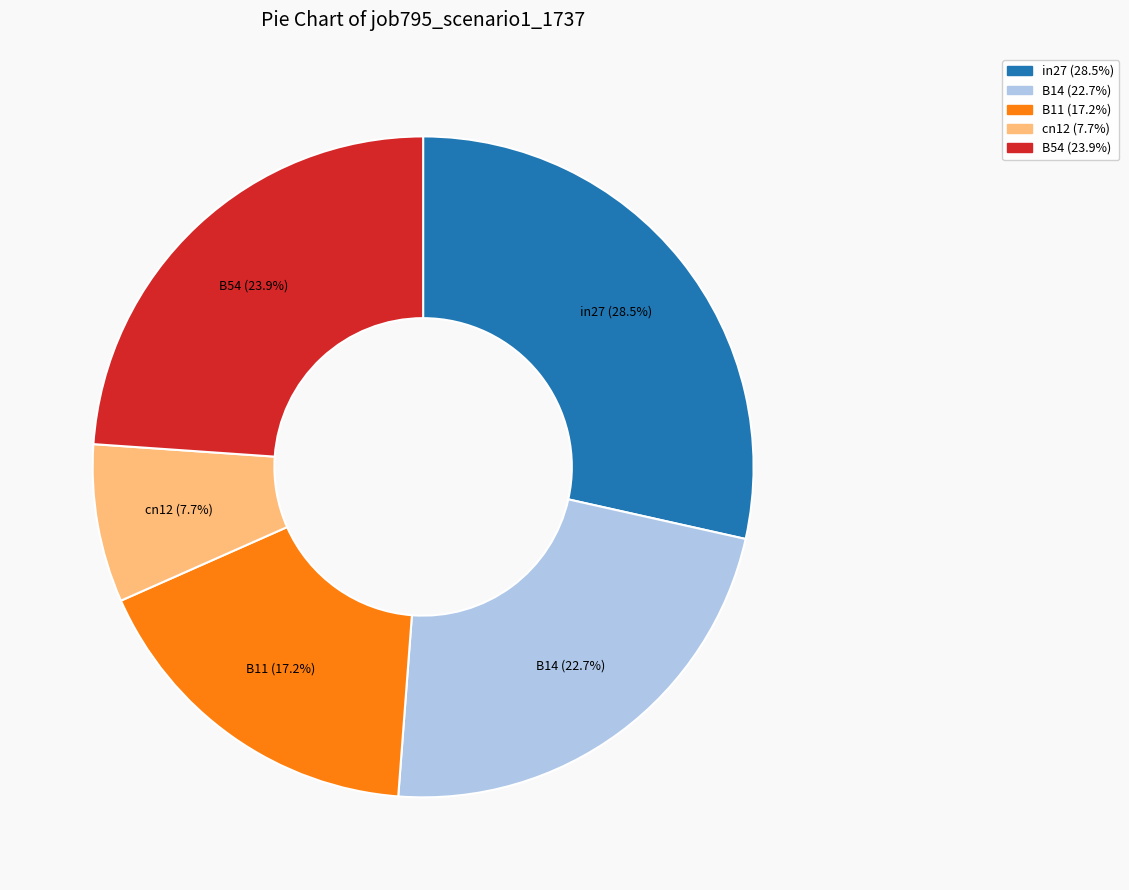

To the nearest percent, what is the difference between the largest and smallest slice percentages?

21%